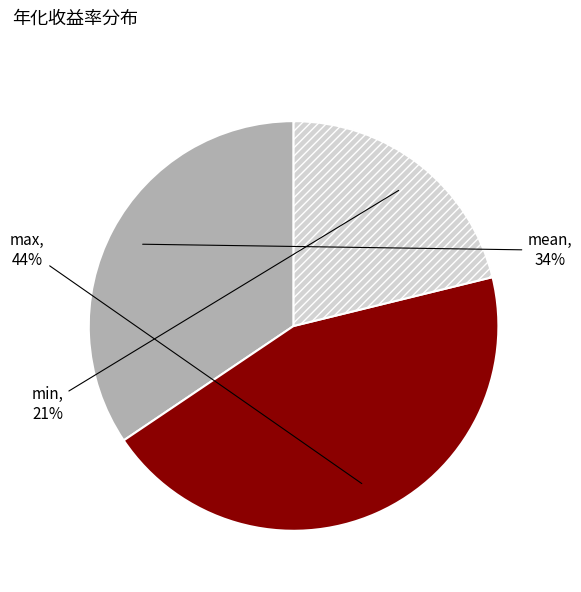

Between mean and max, which is larger?

max